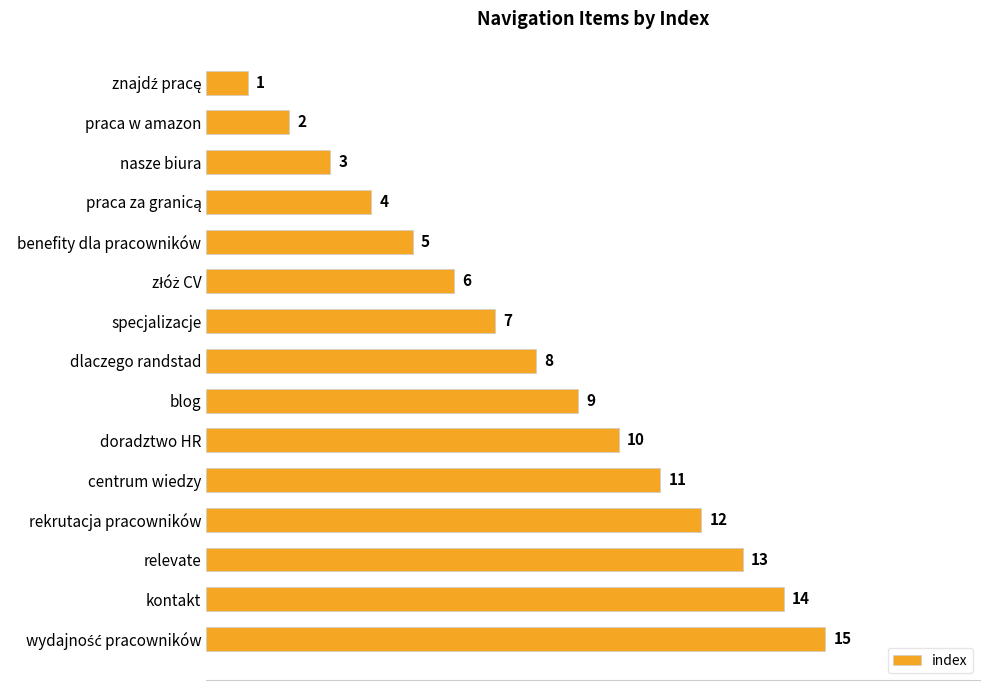

What is the label of the 6th bar from the bottom?

doradztwo HR